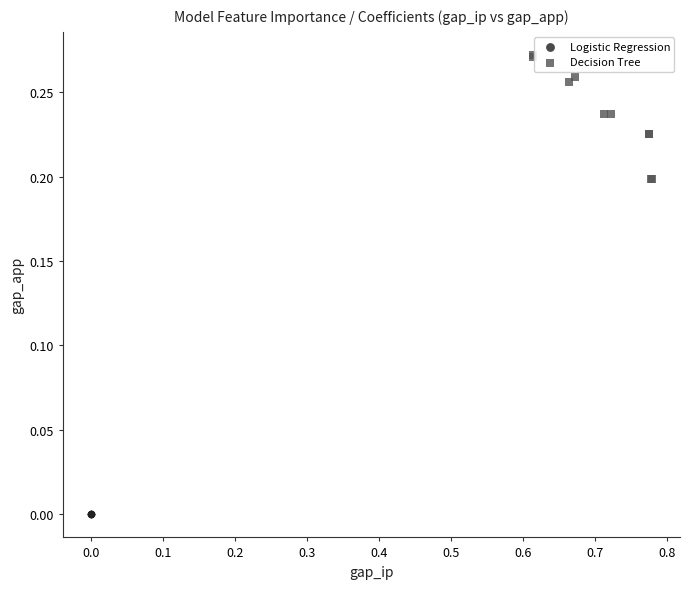

Which series contains the lowest Y value?

Logistic Regression